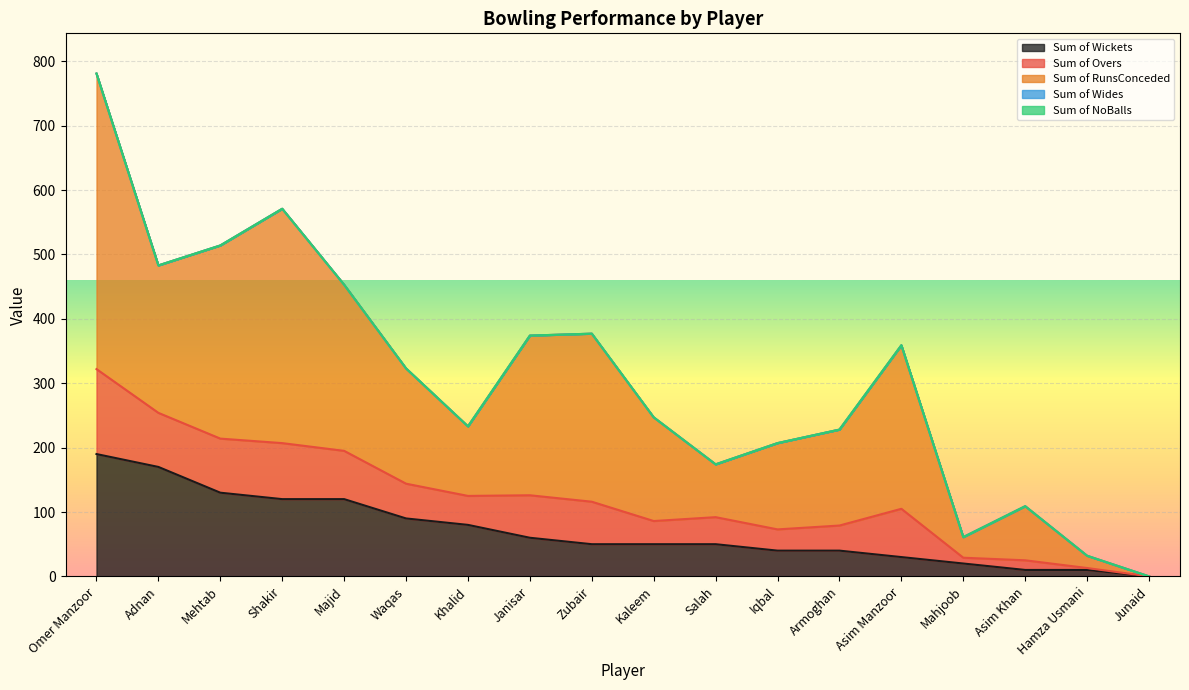

What is the label of the 17th point from the right?

Adnan